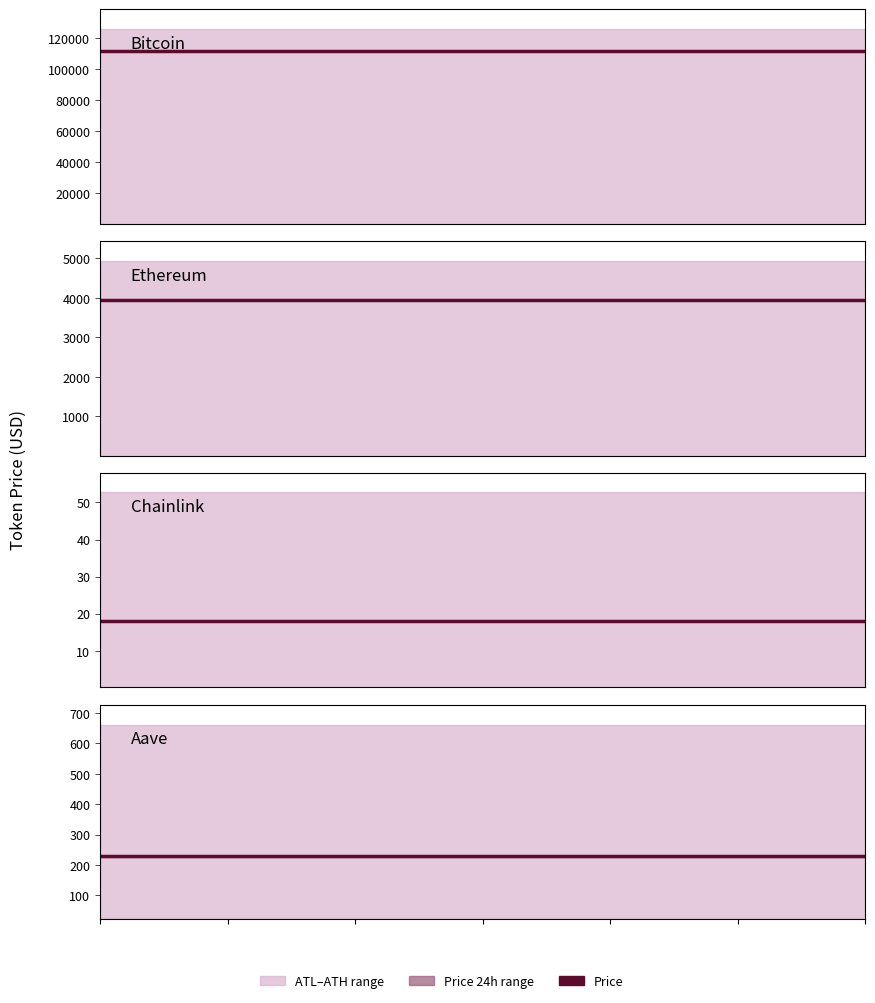

In allTimeHigh, how many points are lower than both neighbors (excluding endpoints)?

1